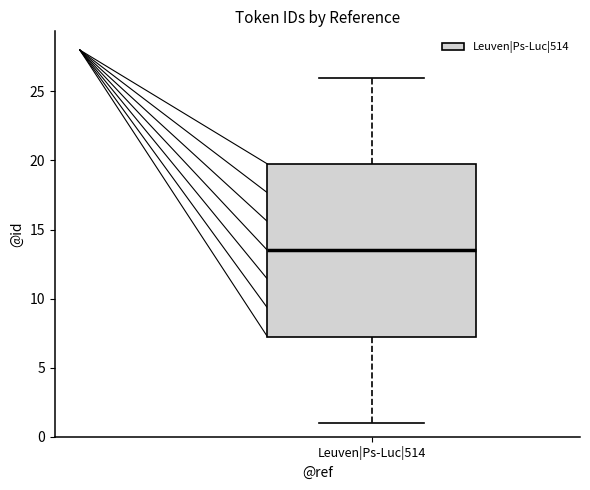

Where is the lower edge of the box for Leuven|Ps-Luc|514 on the y-axis? The values are not printed on the chart, so give them approximately, as read against the axis.

7.5